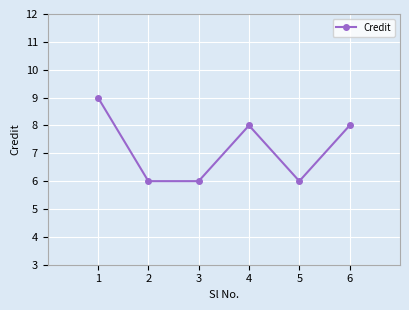

Reading left to right, extract all data points from this chart.

1=9	2=6	3=6	4=8	5=6	6=8